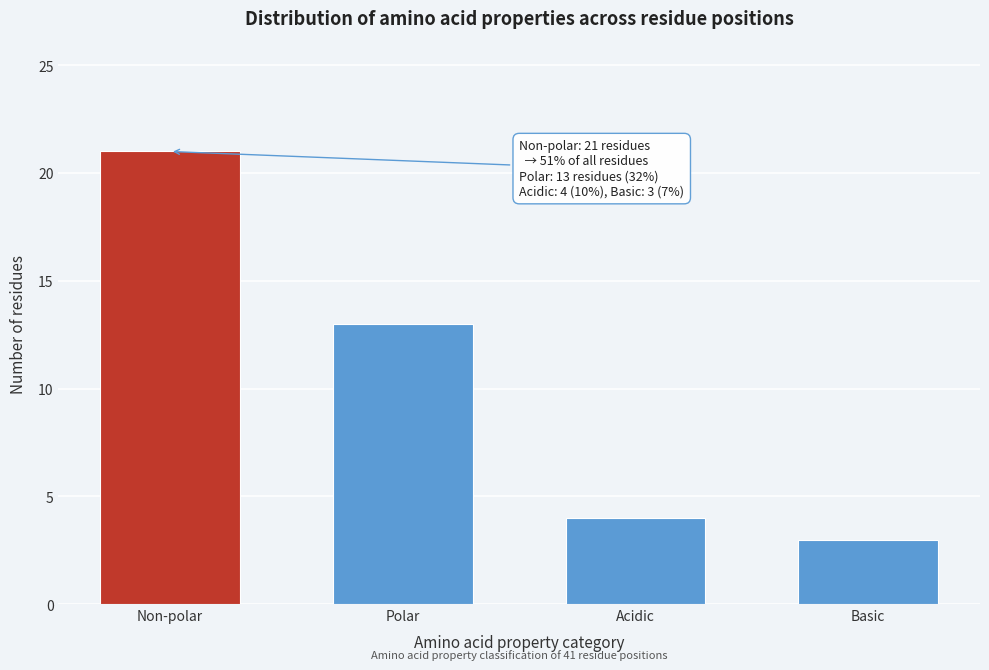

Reading right to left, what are all the values shown in this chart?

3	4	13	21